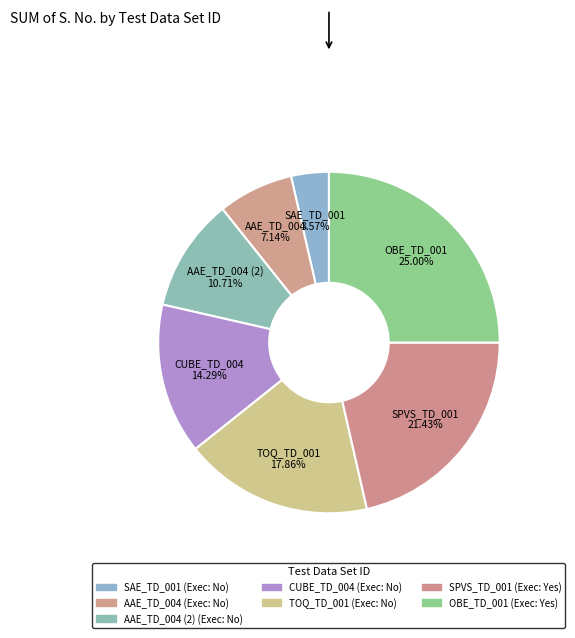

Rank the categories by value from highest to lowest.

OBE_TD_001, SPVS_TD_001, TOQ_TD_001, CUBE_TD_004, AAE_TD_004 (2), AAE_TD_004, SAE_TD_001